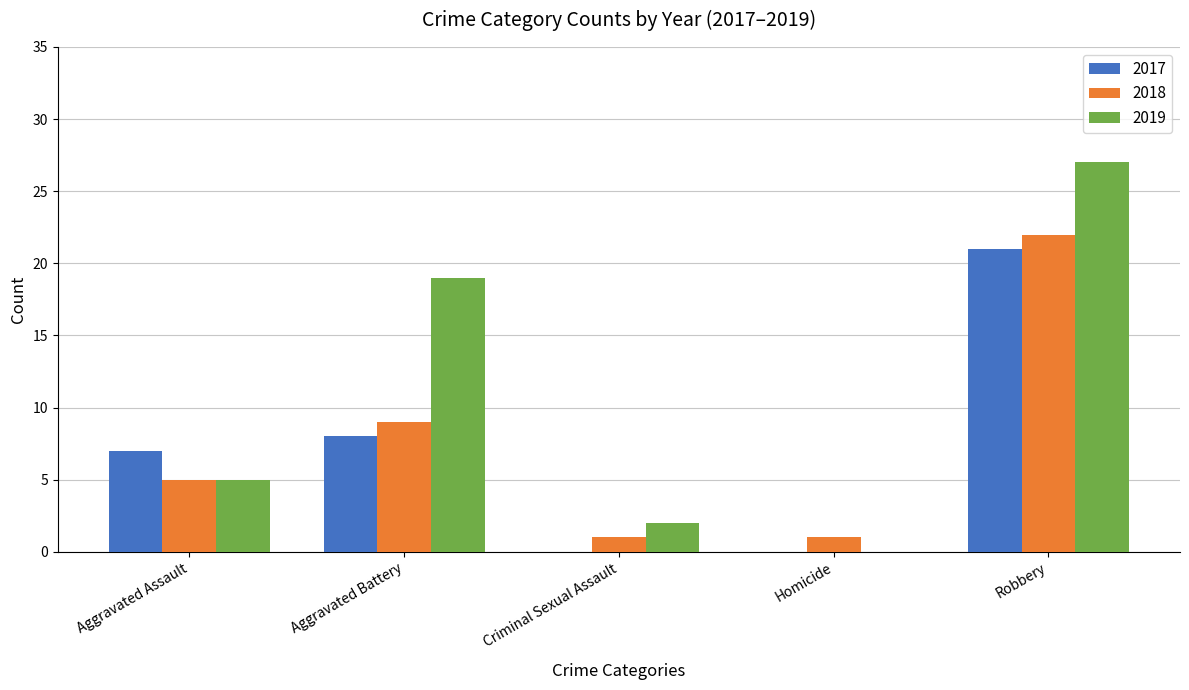

Is the value of 2018 at Homicide greater than the value of 2017 at Aggravated Battery?

No